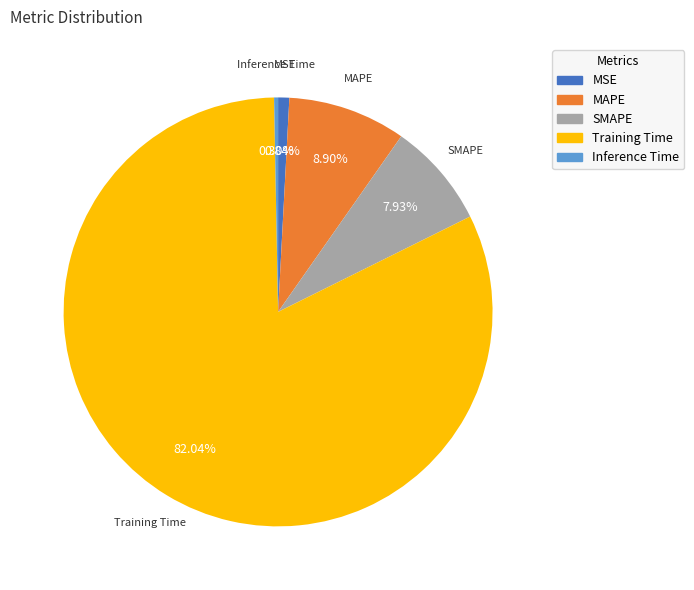

True or false: Inference Time accounts for 0% of the total.

True